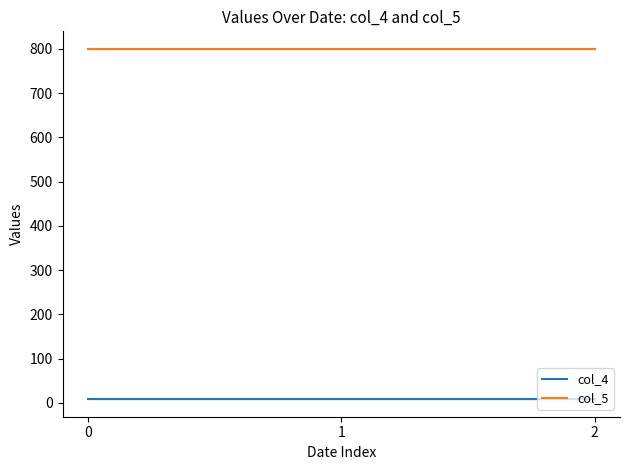

The value of col_4 at 0 is 8. True or false?

True